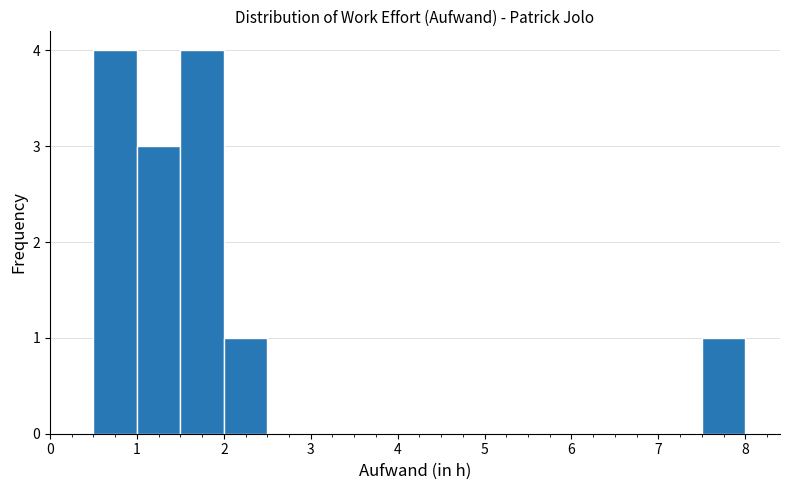

Reading left to right, transcribe this chart: for each bar, give the range it covers on the x-axis and its height. The values are not printed on the chart, so give them approximately, as read against the axis.

0.0 to 0.5: 0
0.5 to 1.0: 4
1.0 to 1.5: 3
1.5 to 2.0: 4
2.0 to 2.5: 1
2.5 to 3.0: 0
3.0 to 3.5: 0
3.5 to 4.0: 0
4.0 to 4.5: 0
4.5 to 5.0: 0
5.0 to 5.5: 0
5.5 to 6.0: 0
6.0 to 6.5: 0
6.5 to 7.0: 0
7.0 to 7.5: 0
7.5 to 8.0: 1